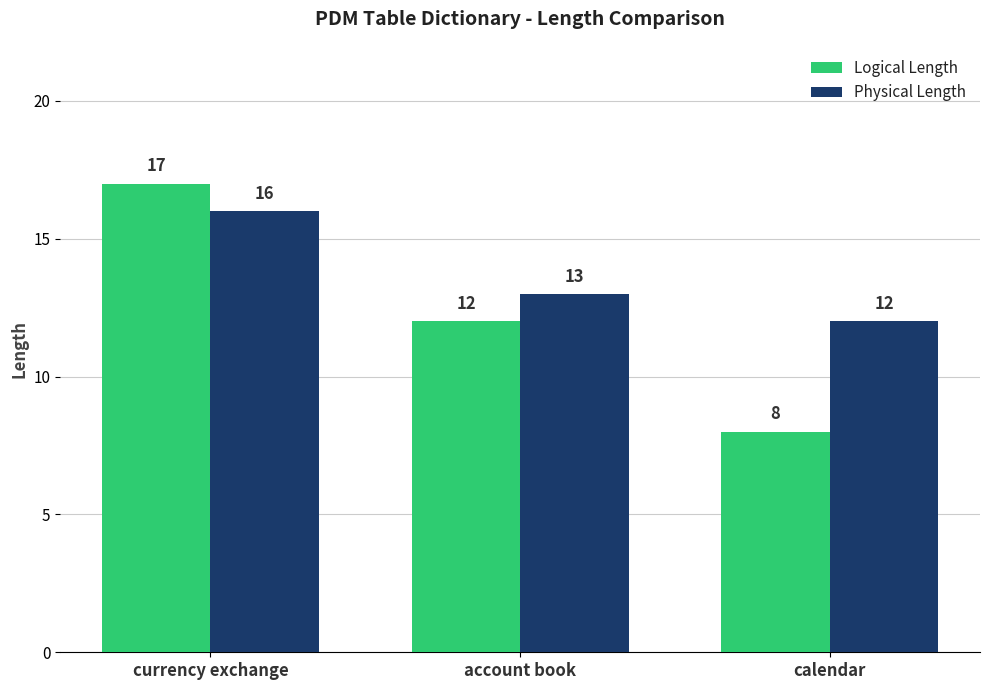

The value of Physical Length at account book is 18. True or false?

False